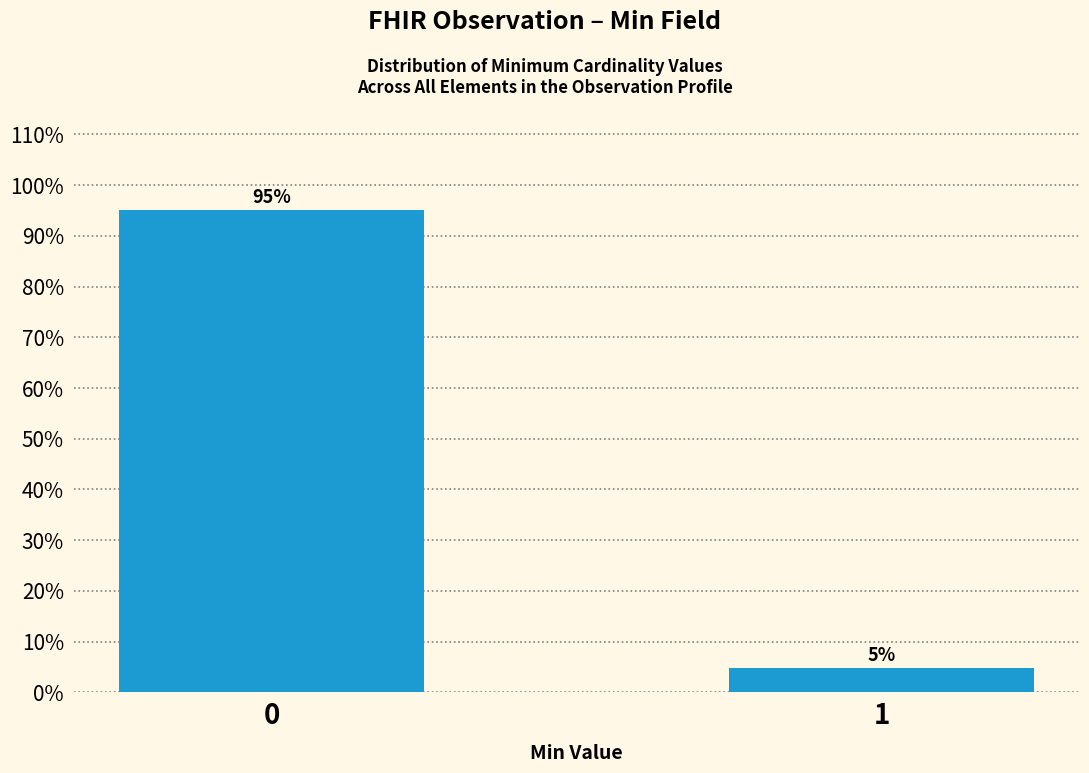

List the labels in order of value, smallest first.

1, 0